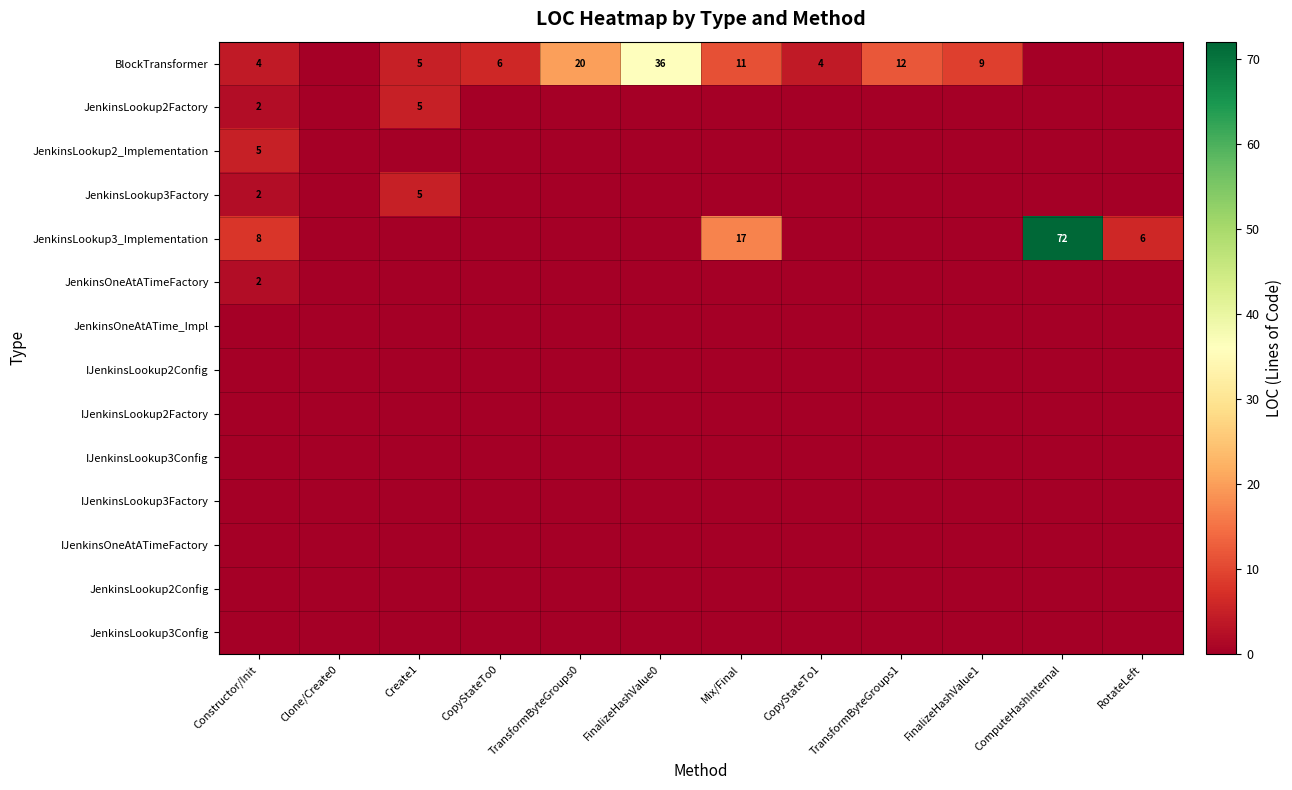

Is it true that JenkinsLookup3_Implementation equals 12 at Constructor/Init?

False